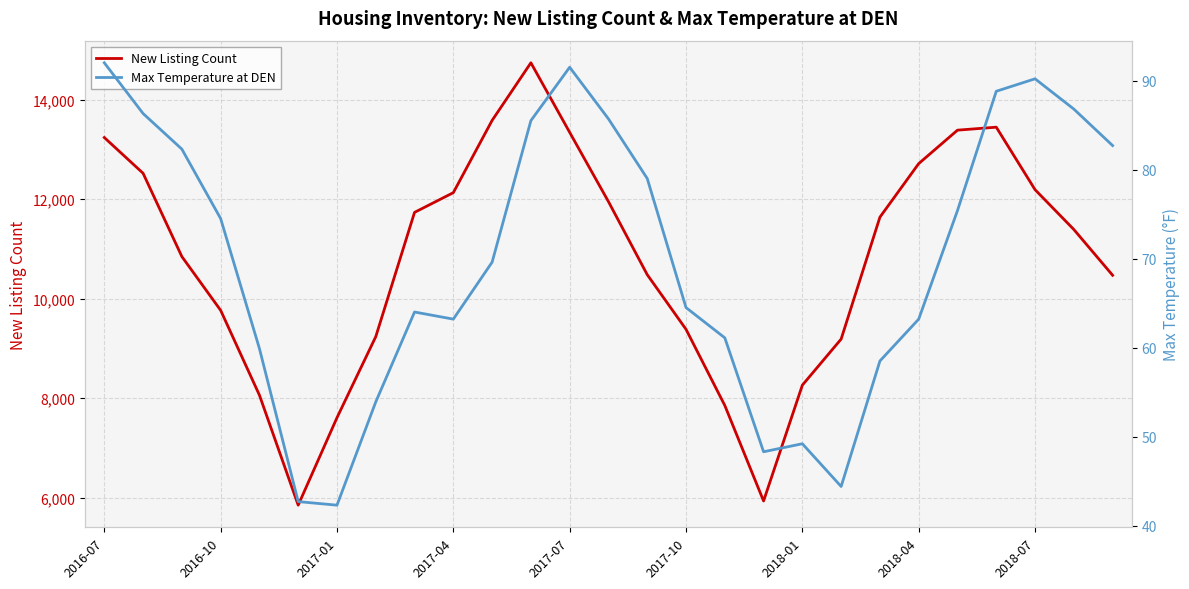

What is the maximum value for New Listing Count?

14742